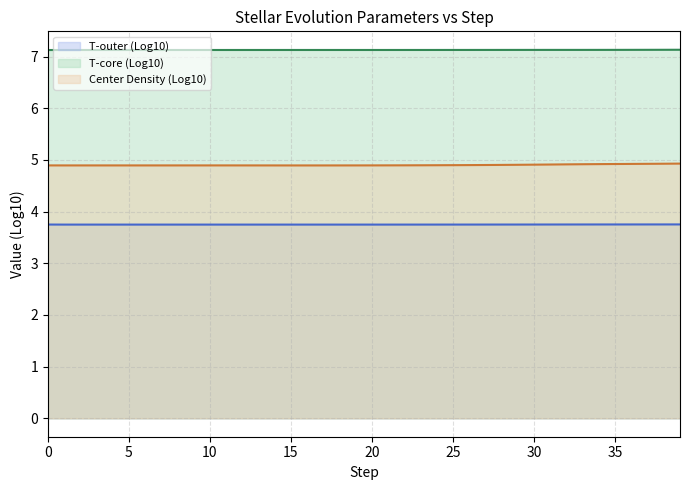

True or false: T-outer (Log10) and T-core (Log10) cross at least once.

False